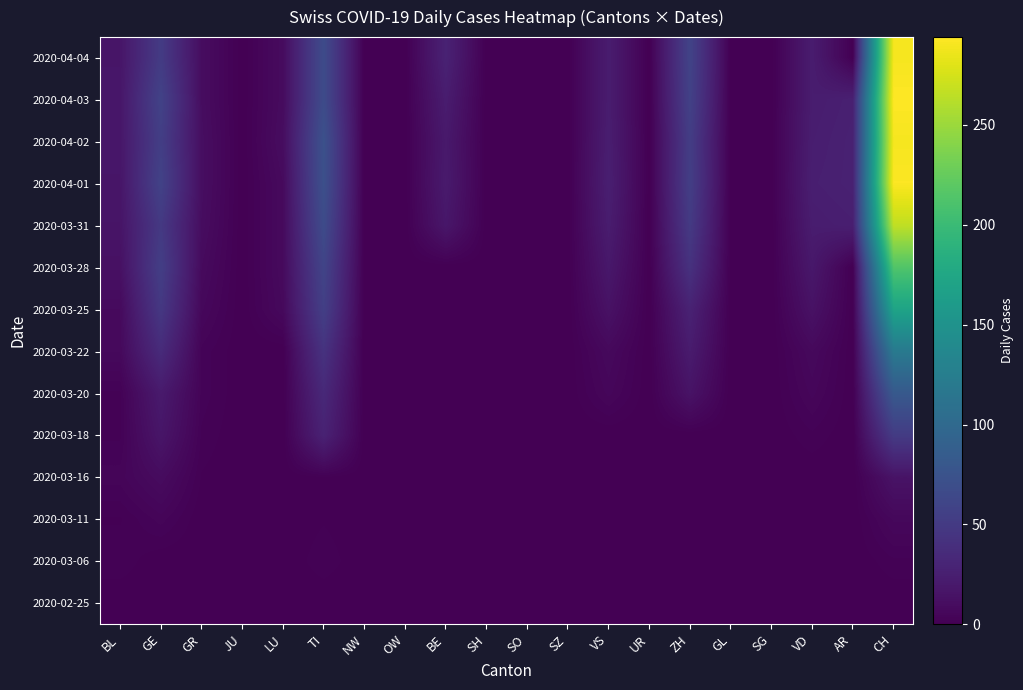

Which category has the lowest value across all series?

BL